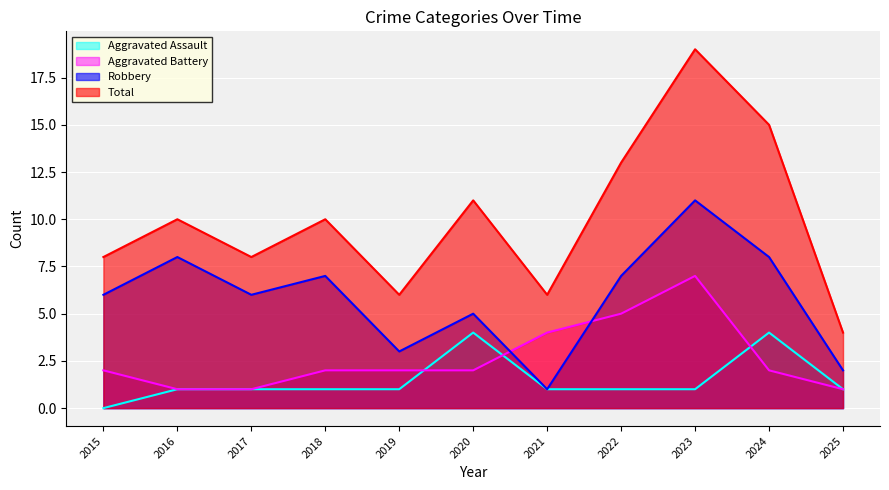

How many lines are shown in the chart?

4